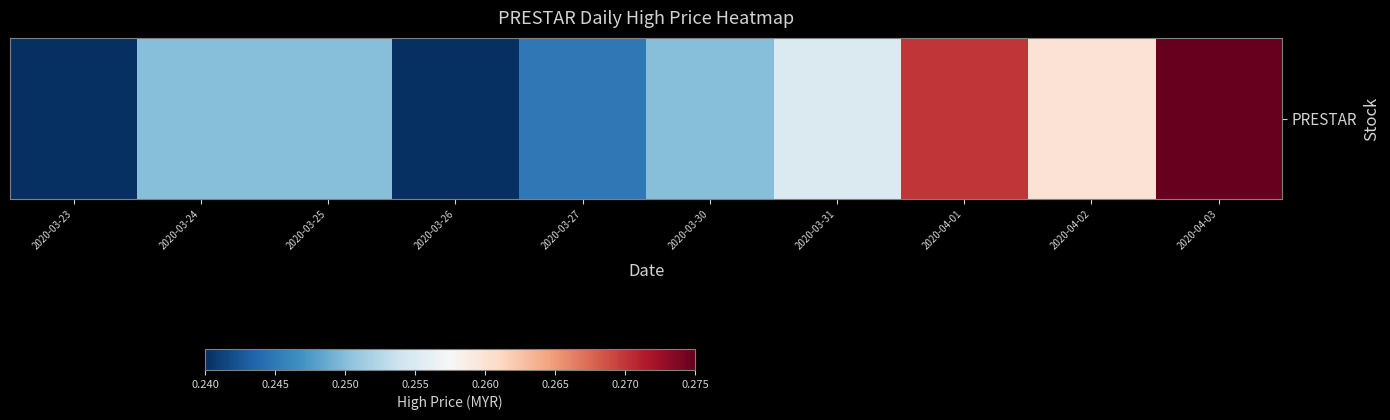

The chart shows a value of 0.4 at 2020-03-24. True or false?

False